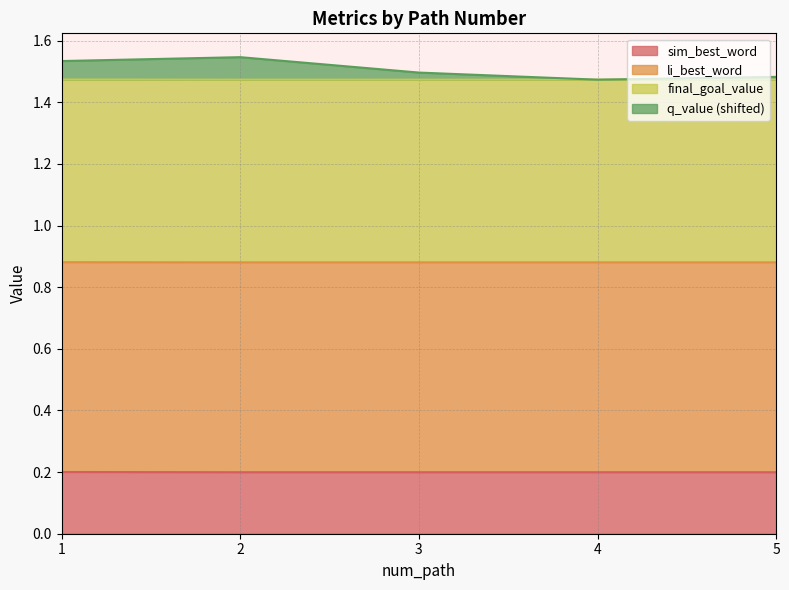

The value of sim_best_word at 5 is 0.1. True or false?

False